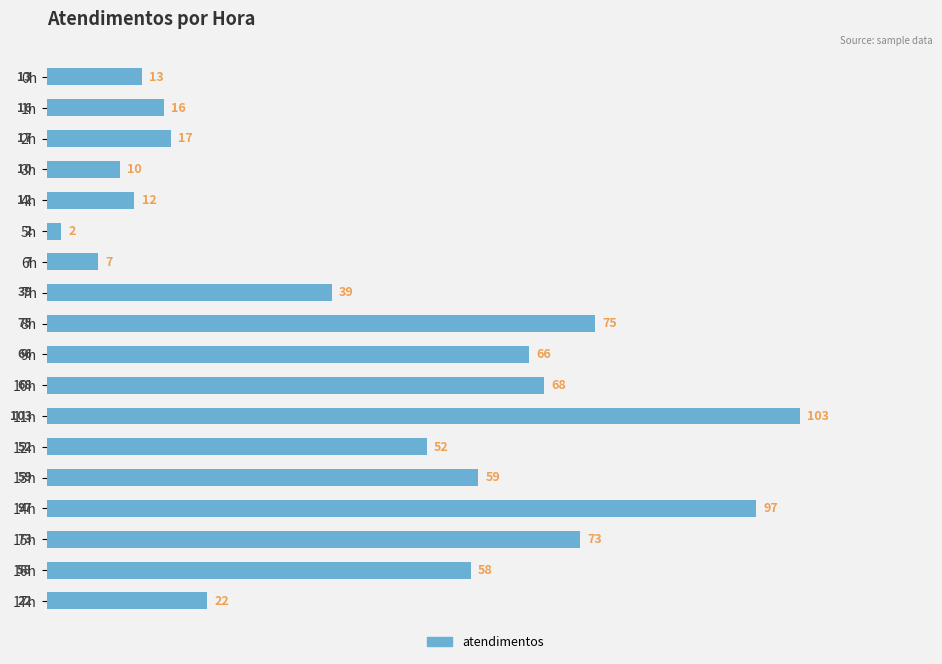

The value at 14h is 97. True or false?

True